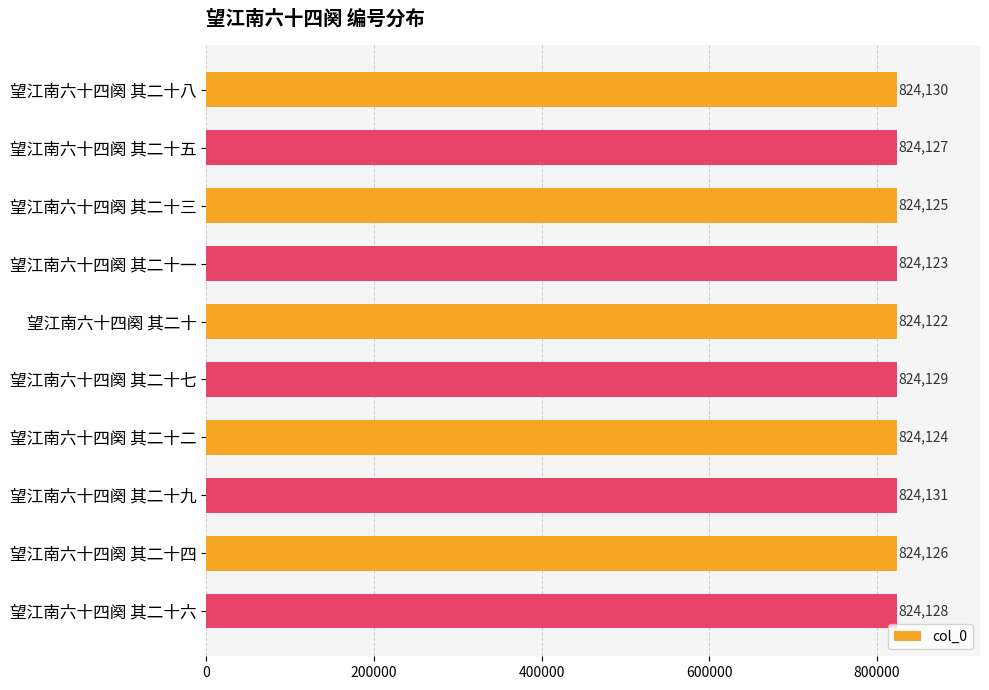

Rank the categories by value from lowest to highest.

望江南六十四阕 其二十, 望江南六十四阕 其二十一, 望江南六十四阕 其二十二, 望江南六十四阕 其二十三, 望江南六十四阕 其二十四, 望江南六十四阕 其二十五, 望江南六十四阕 其二十六, 望江南六十四阕 其二十七, 望江南六十四阕 其二十八, 望江南六十四阕 其二十九